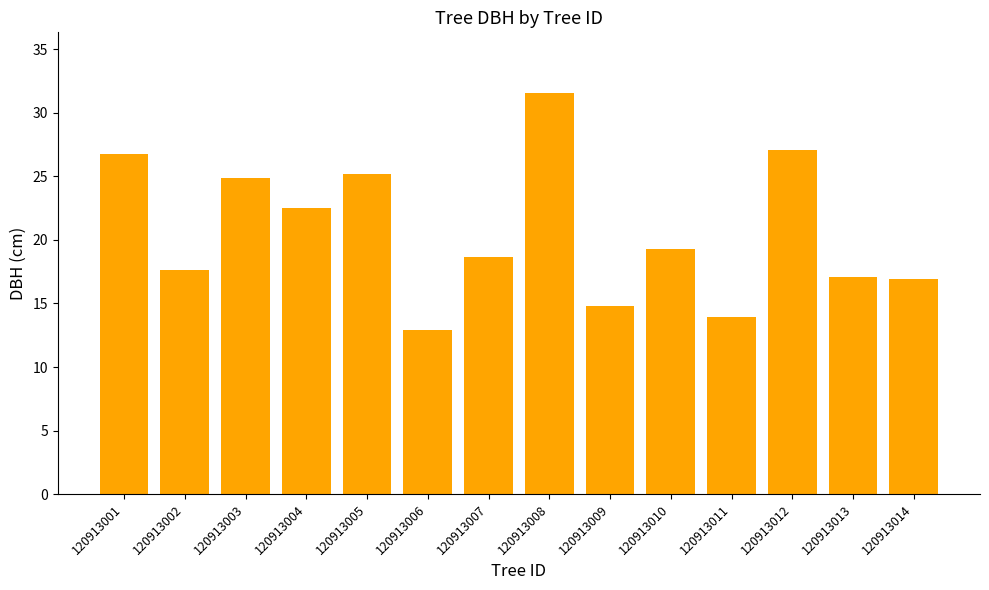

The value at 120913002 is 31.4. True or false?

False